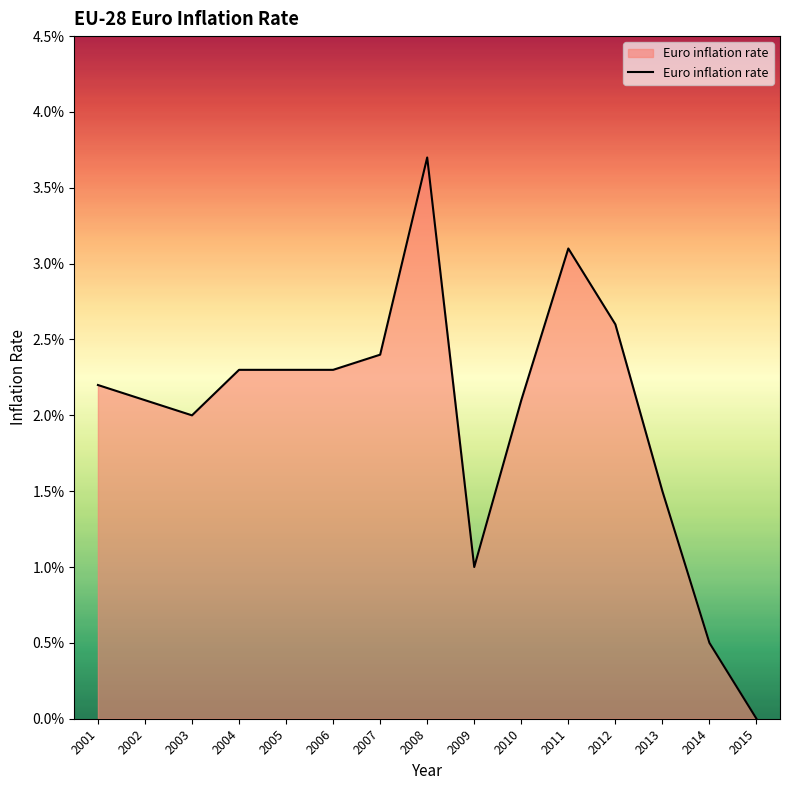

Does the chart have visible grid lines?

No